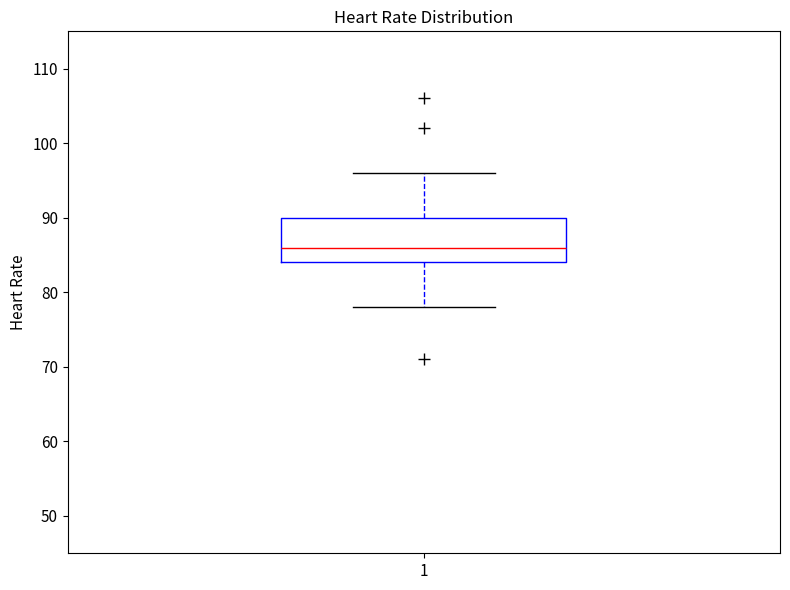

Transcribe this box plot: give where the median line is, the range the box spans, and where the two whiskers end, as read against the y-axis. The values are not printed on the chart, so give them approximately, as read against the axis.

median 86, box 84 to 90, whiskers 78 to 96